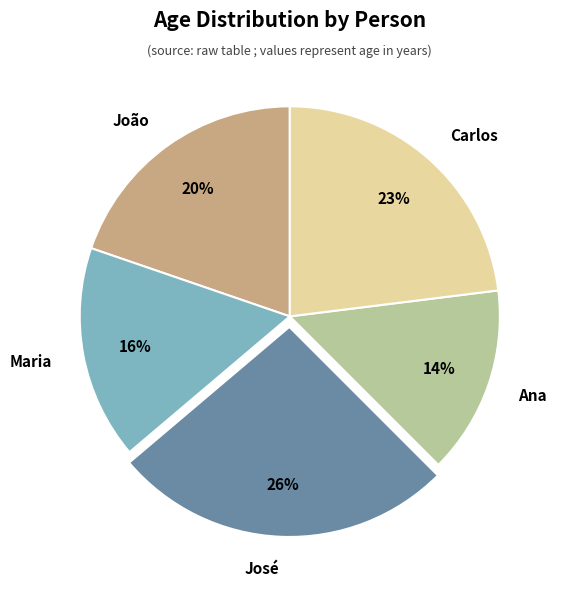

Is it true that João is 25% of the pie?

False